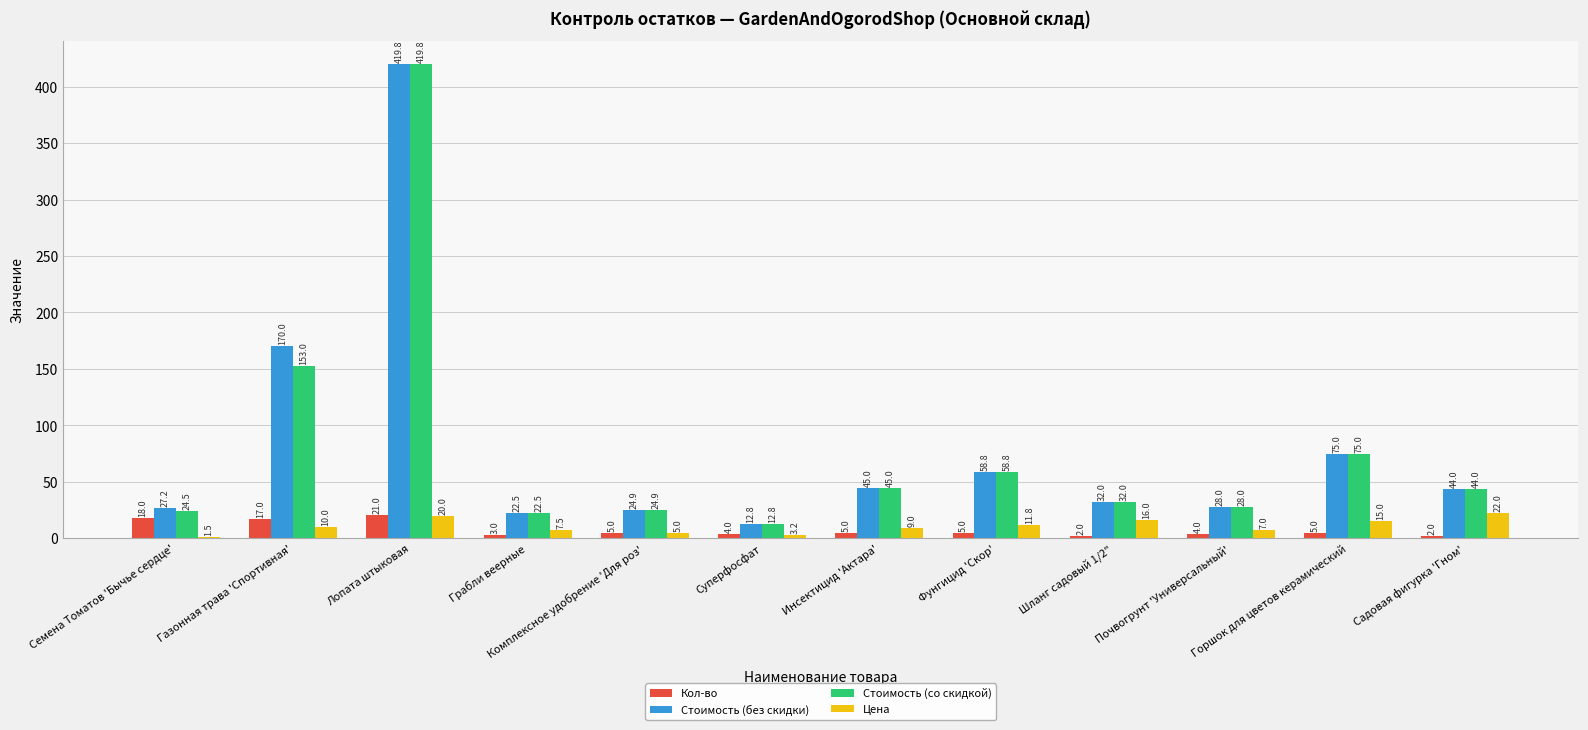

How many groups of bars are there?

12